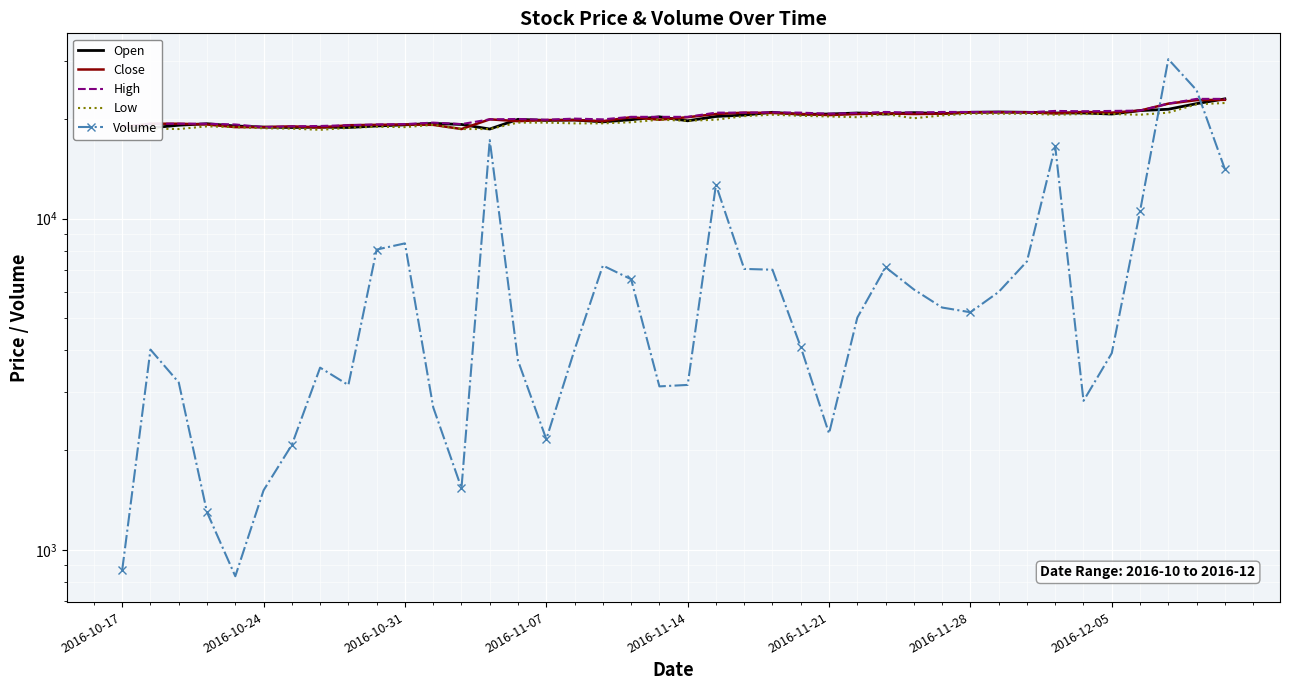

At how many categories does at least one series exceed 9750?

40